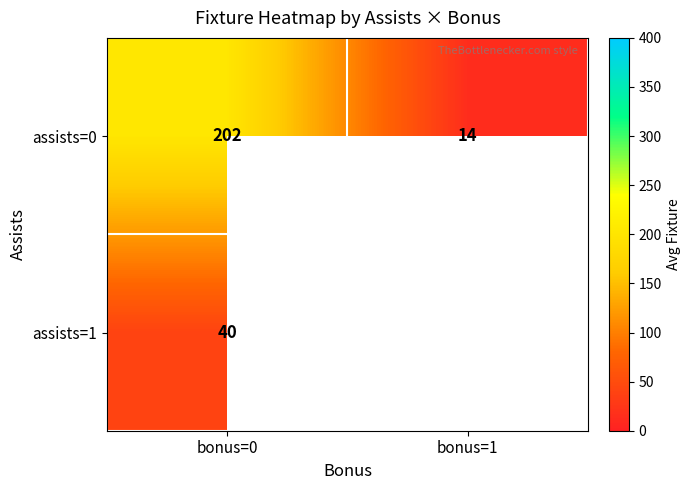

What value does the assists=0 series have at bonus=1?

14.0